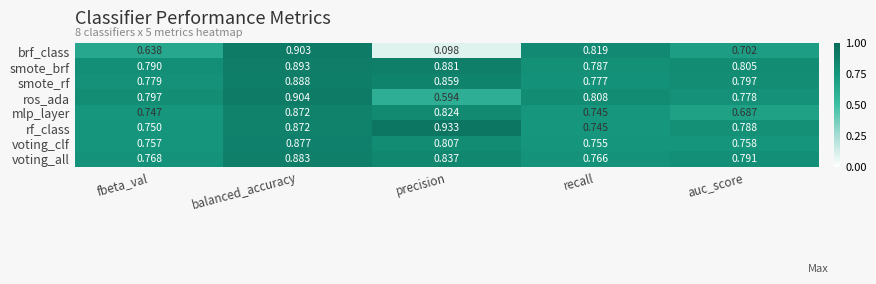

At which label is voting_all closest to 0?

recall